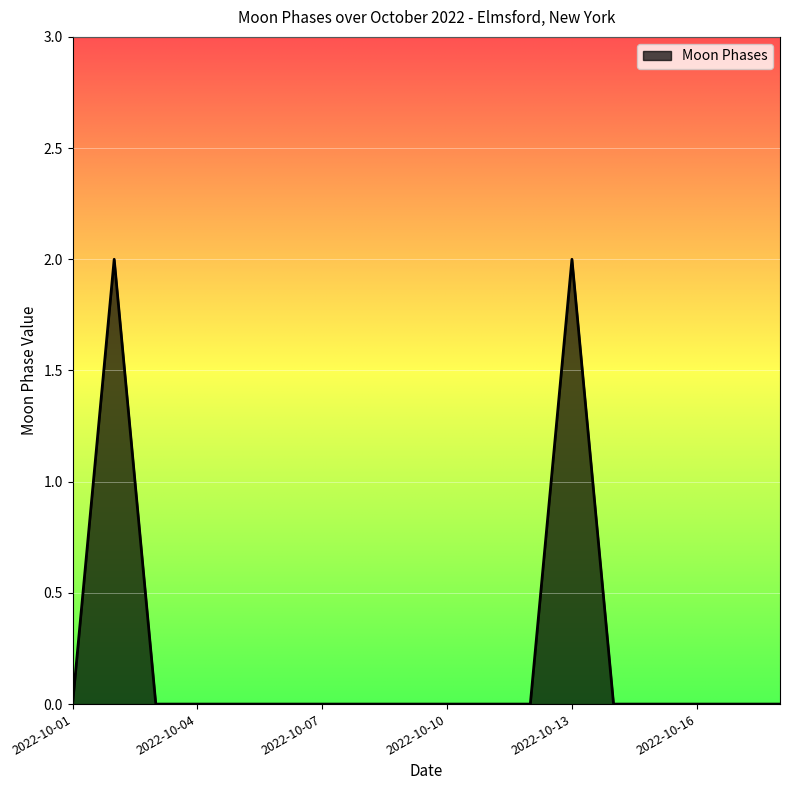

How many lines are shown in the chart?

1